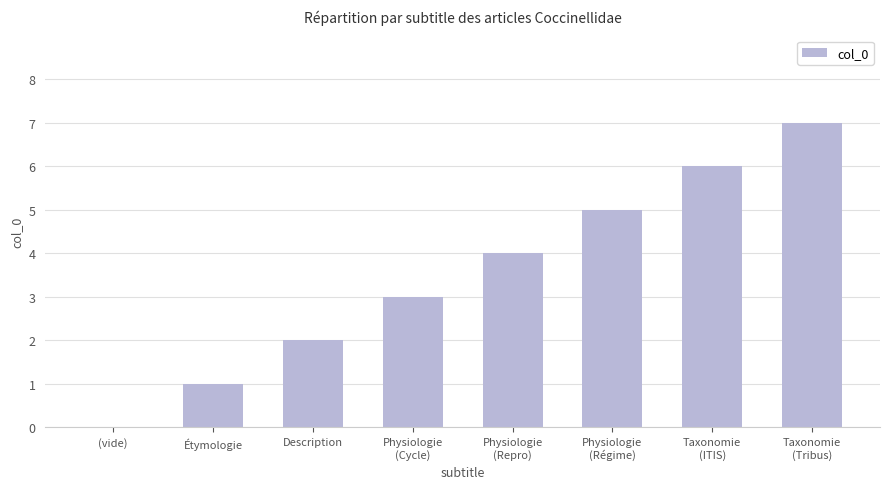

What is the average value?

4